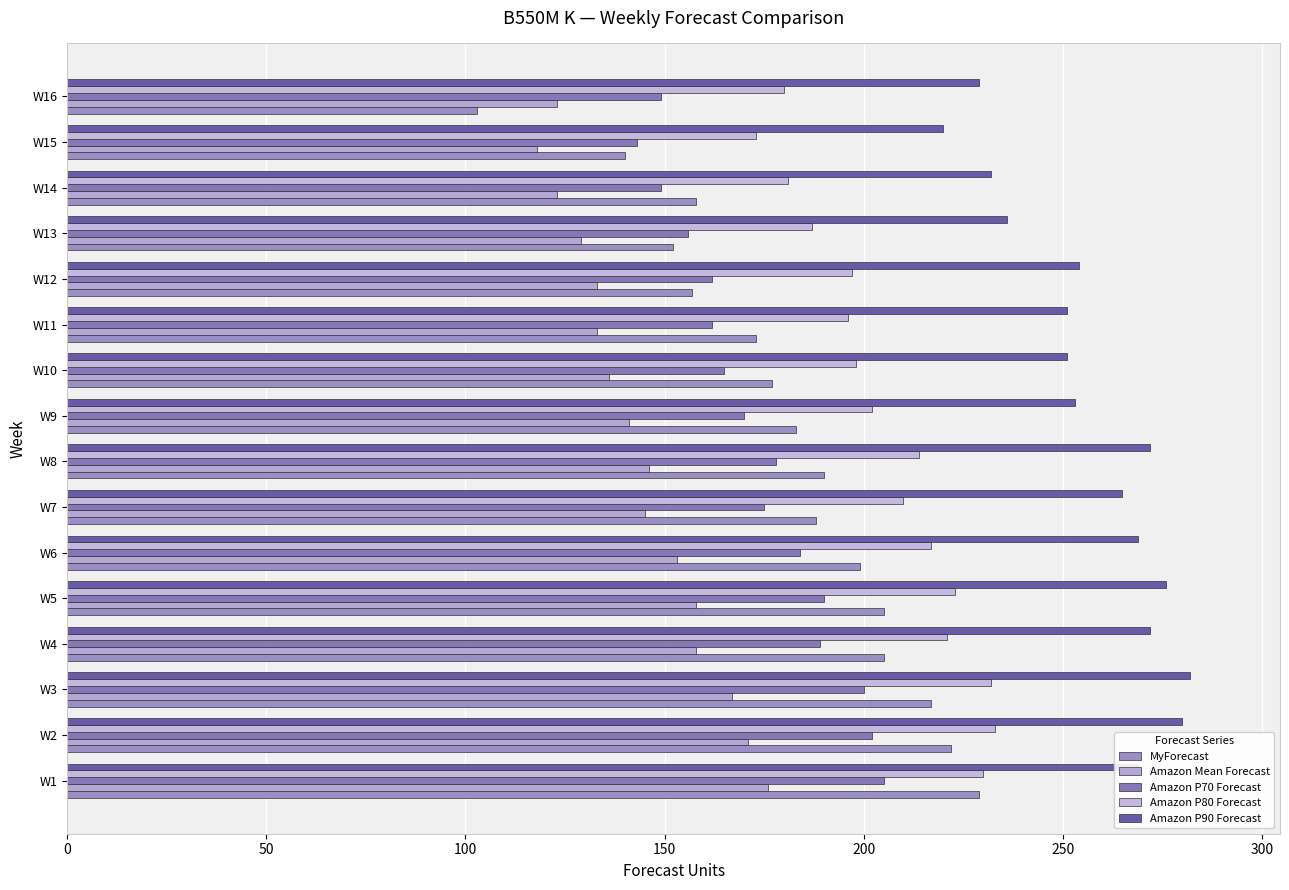

What are all the series names shown in the legend?

MyForecast, Amazon Mean Forecast, Amazon P70 Forecast, Amazon P80 Forecast, Amazon P90 Forecast